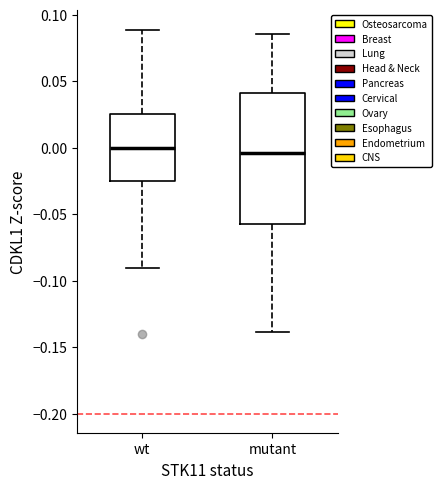

Where does the lower whisker of the box for mutant end on the y-axis? The values are not printed on the chart, so give them approximately, as read against the axis.

-0.140